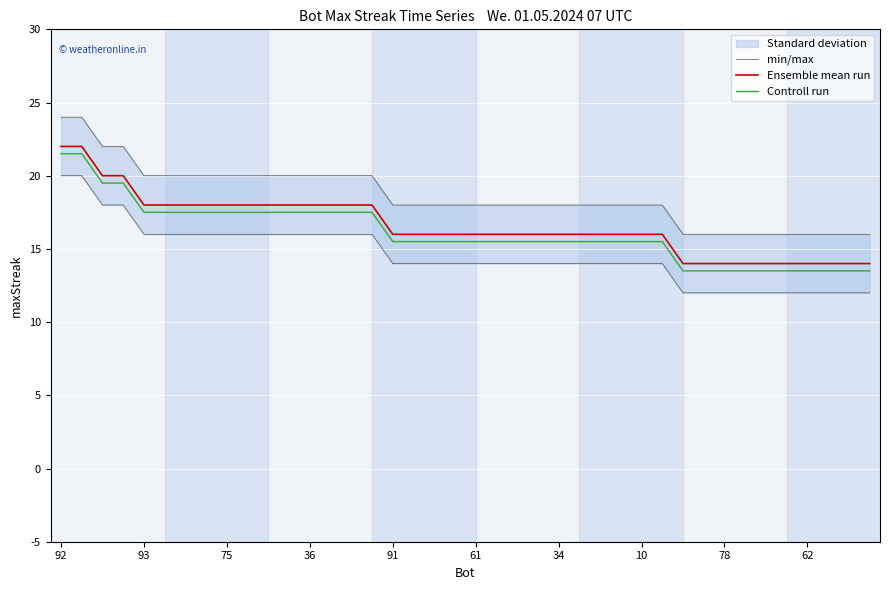

At which label does Controll run first exceed 15?

92